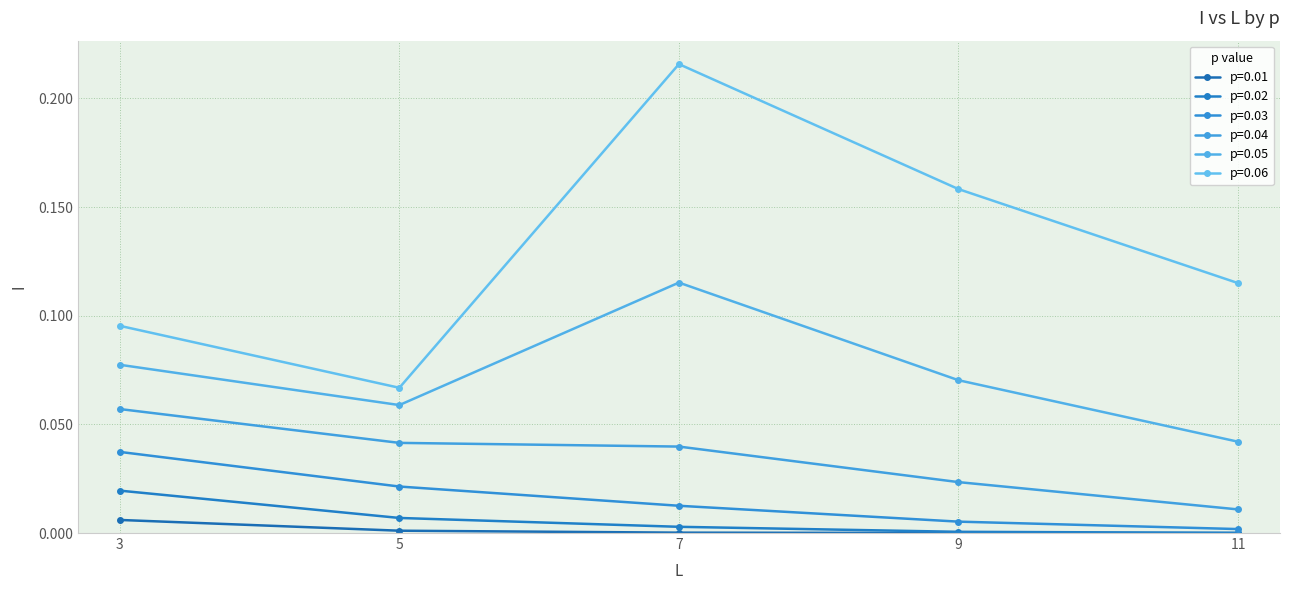

Where is p=0.06 nearest to the value 0?

5